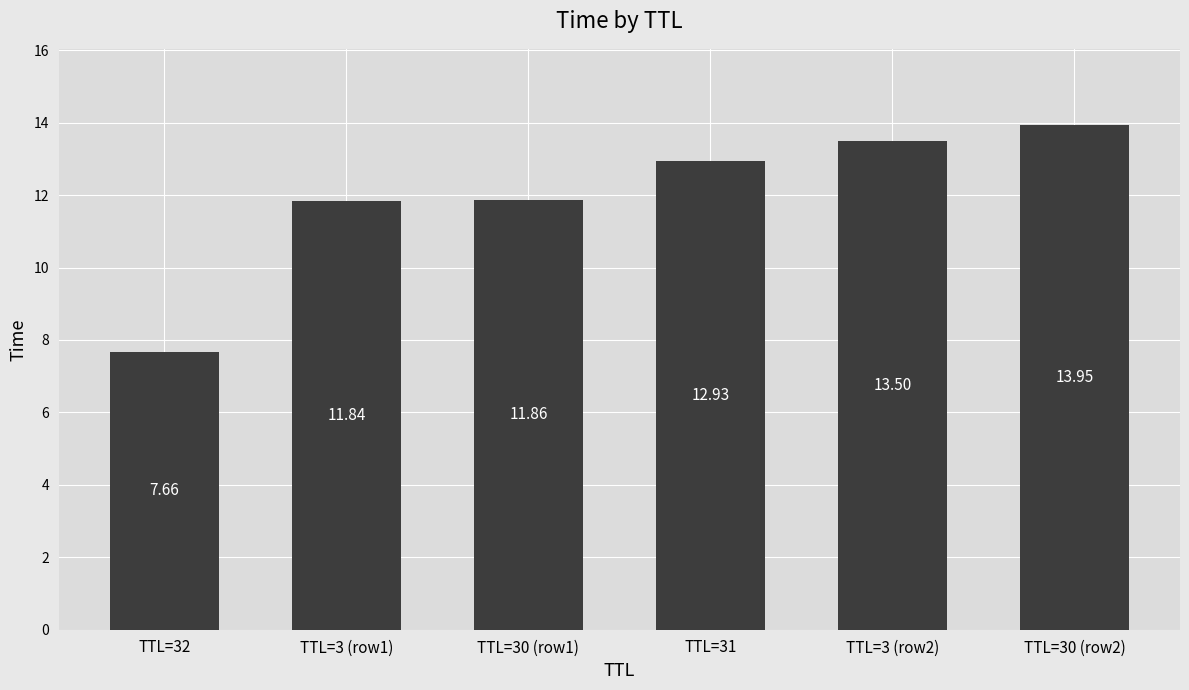

Between TTL=3 (row2) and TTL=31, which is larger?

TTL=3 (row2)